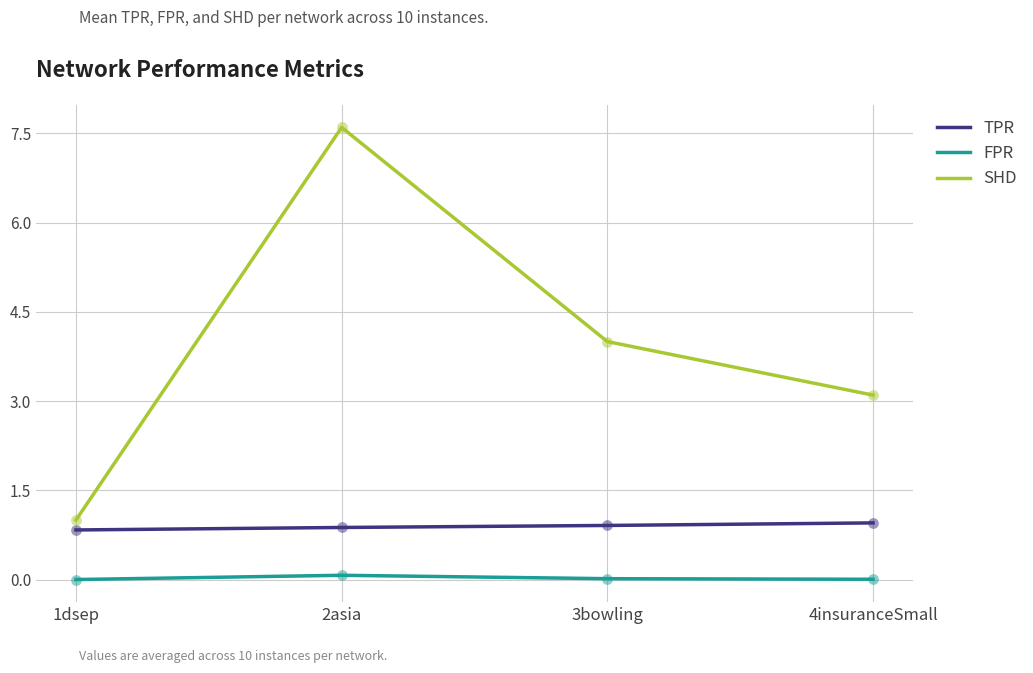

Which series changed the most between 1dsep and 2asia?

SHD